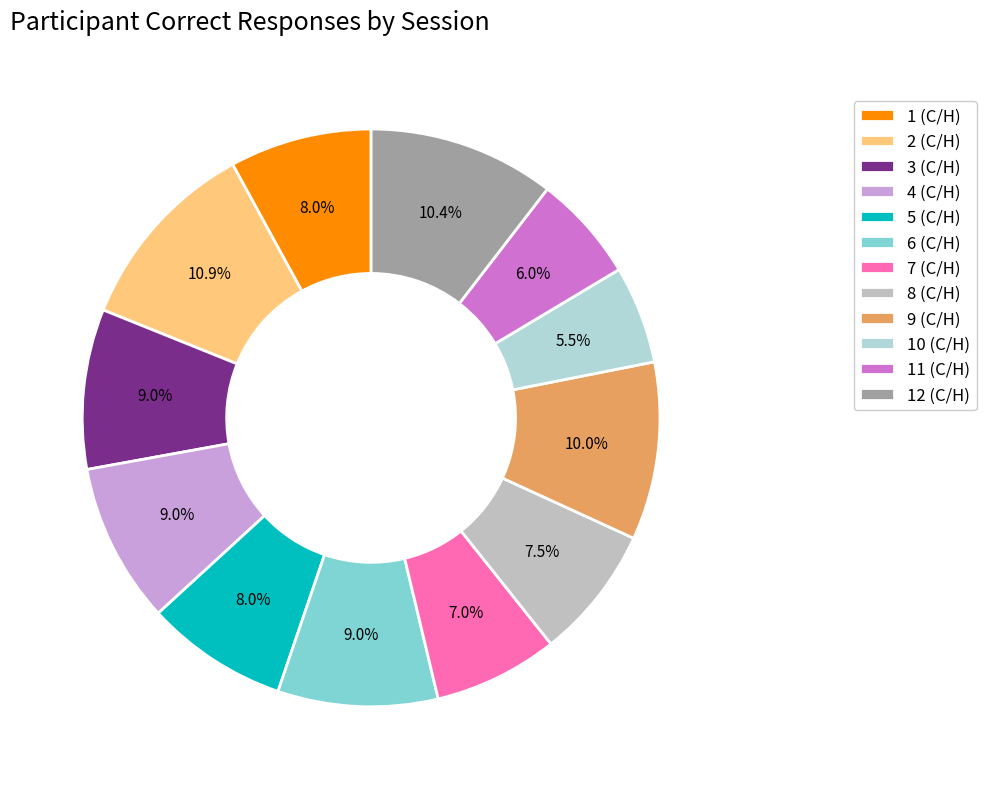

To the nearest percent, what is the difference between the 4 (C/H) and 2 (C/H) slice percentages?

2%